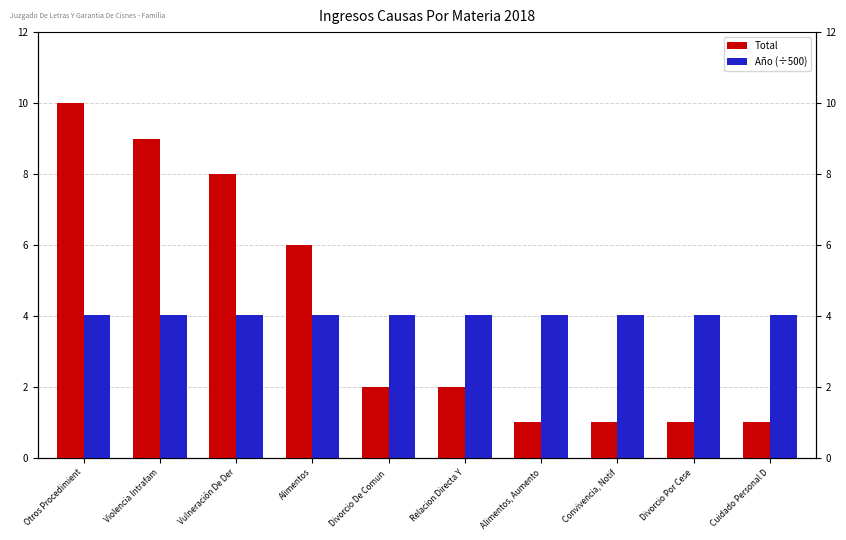

What is the sum of the Año (÷500) values at Cuidado Personal D and Divorcio Por Cese?

8.1